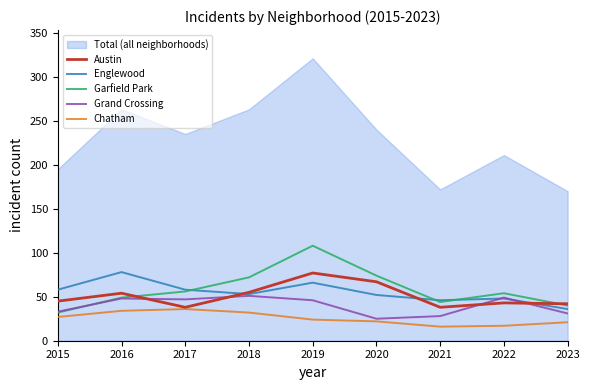

List the series in order of their peak value, highest first.

Garfield Park, Englewood, Austin, Grand Crossing, Chatham